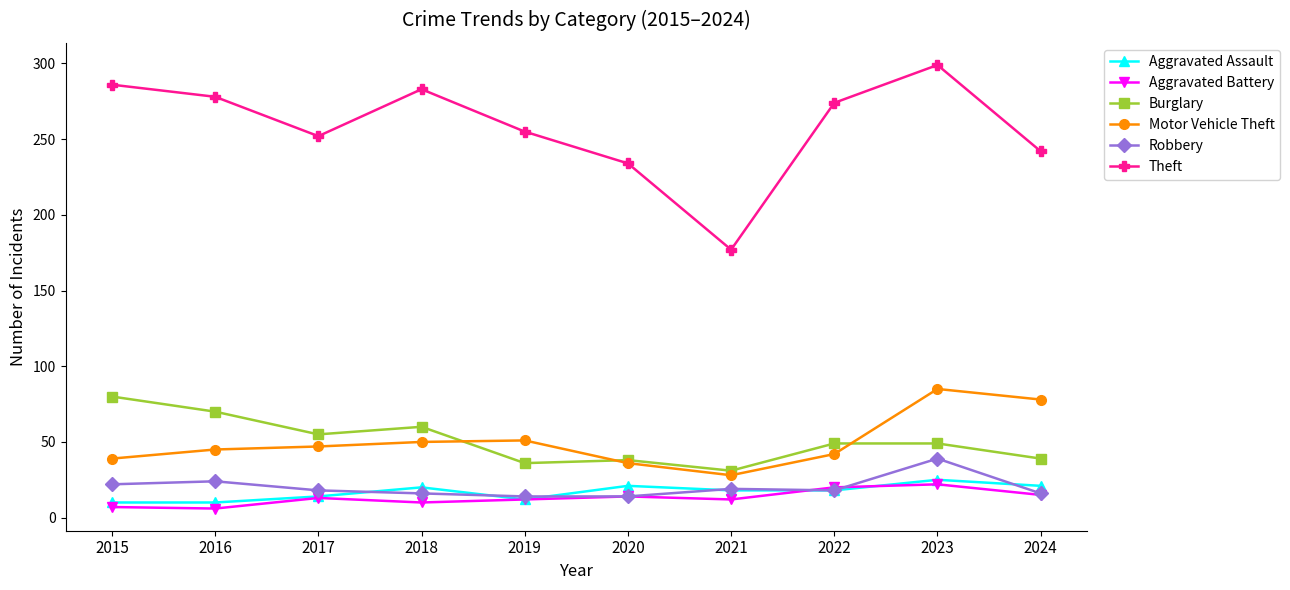

Does the chart have visible grid lines?

No